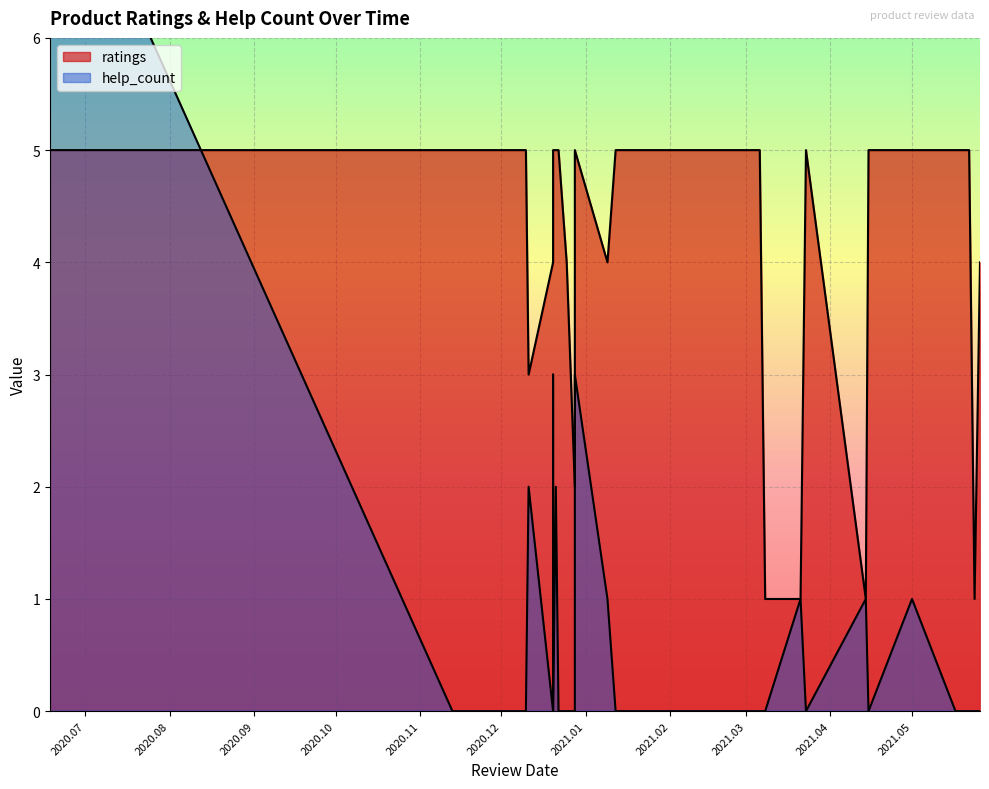

What is the average value of the ratings series?

4